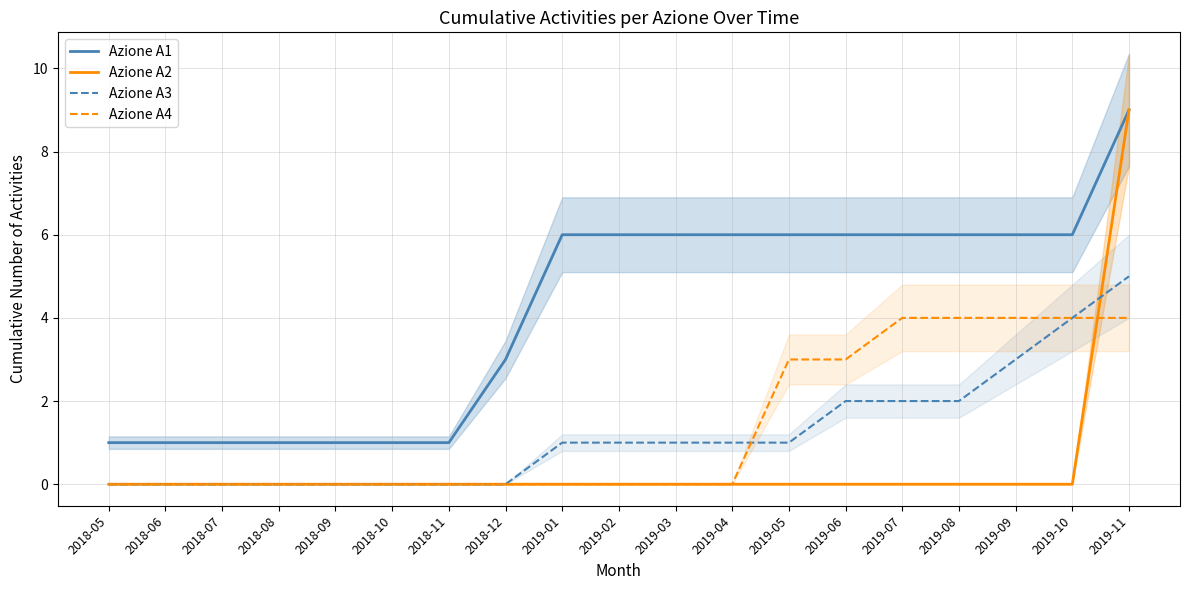

Which series has the largest range (max minus min)?

Azione A2